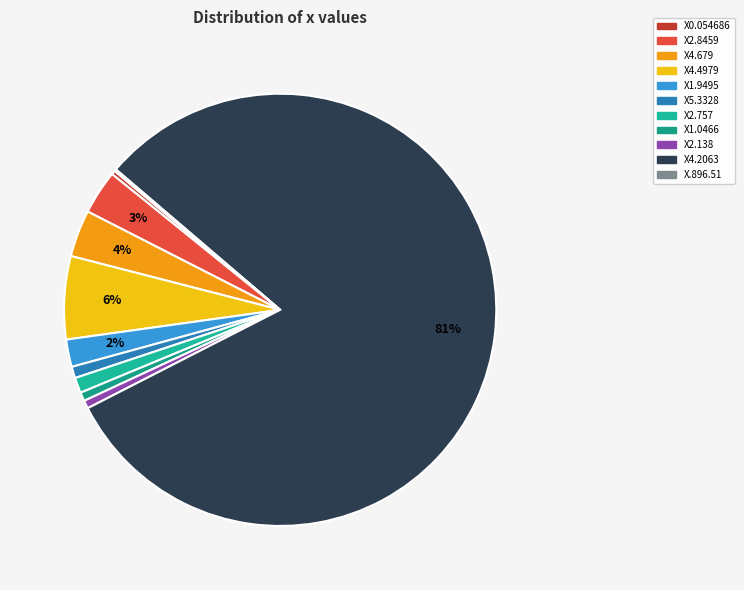

To the nearest percent, what portion does X4.2063 represent?

81%